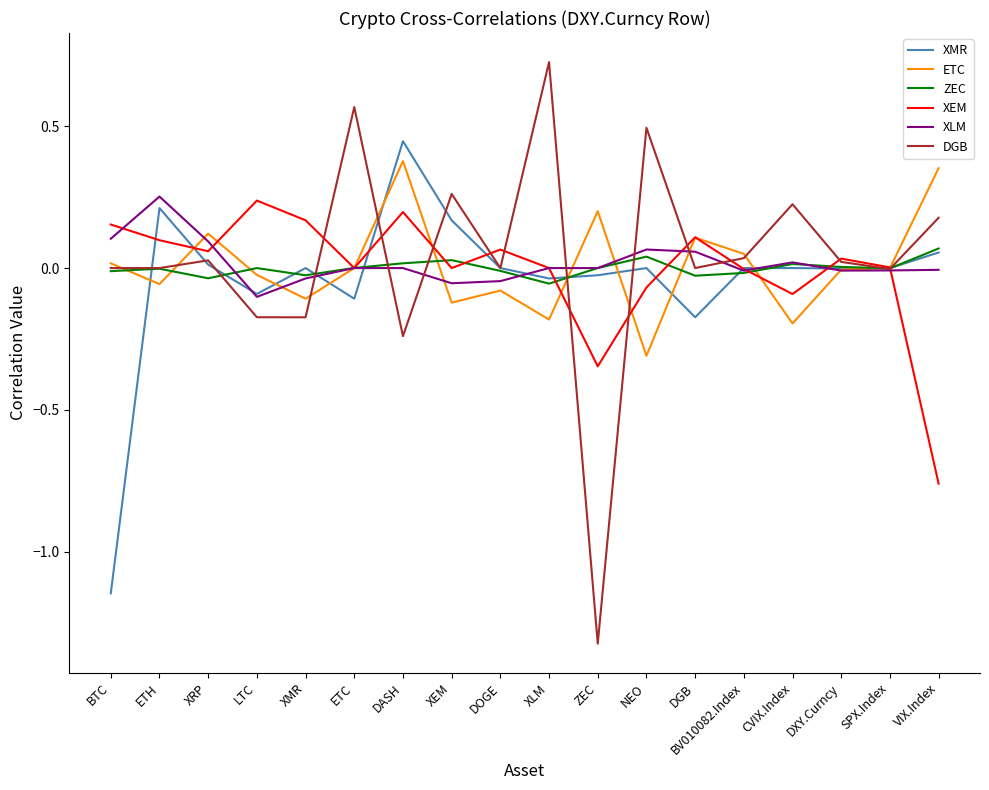

Is this an area chart (filled region under the line)?

No